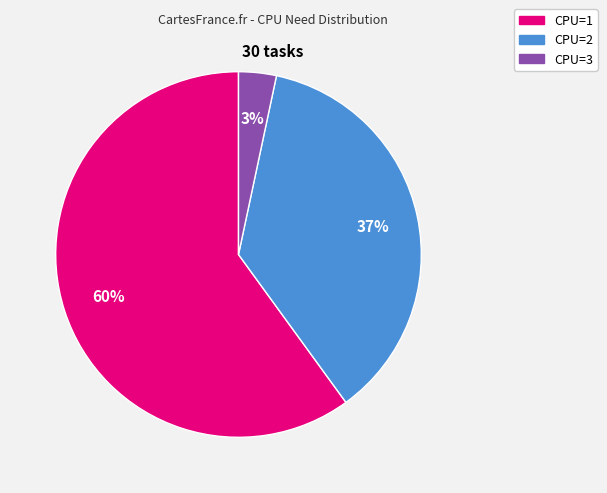

To the nearest percent, what is the difference between the largest and smallest slice percentages?

57%